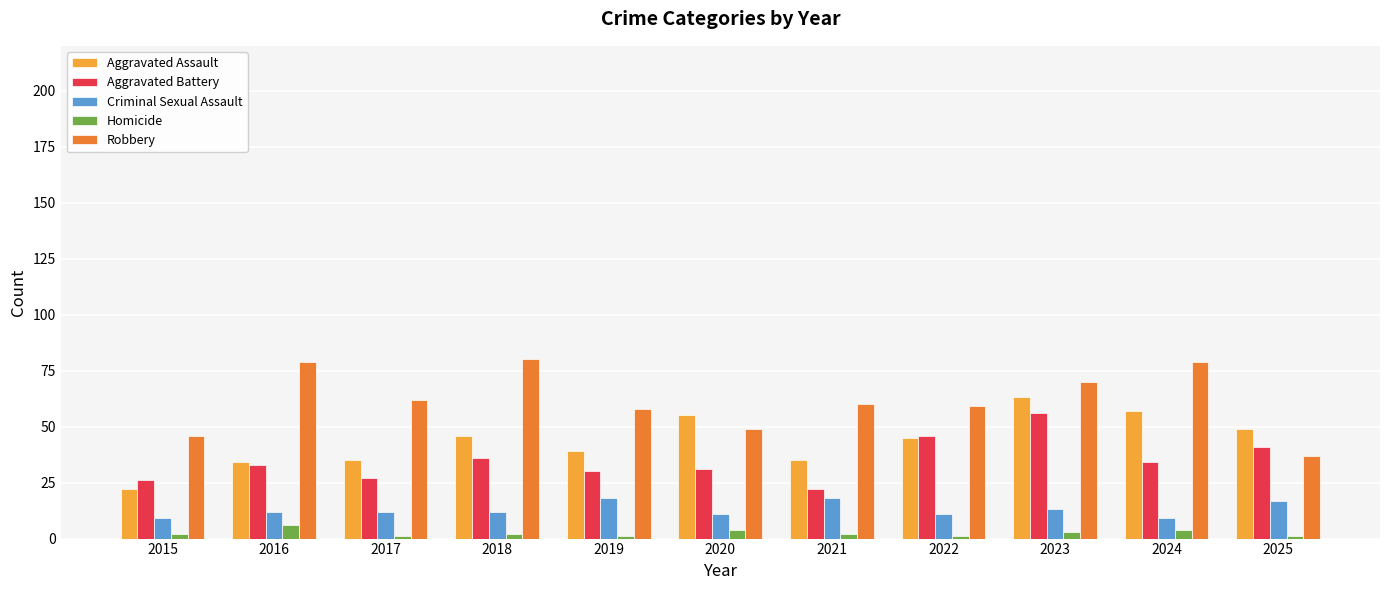

Are the bars grouped side by side (vs. stacked)?

Yes